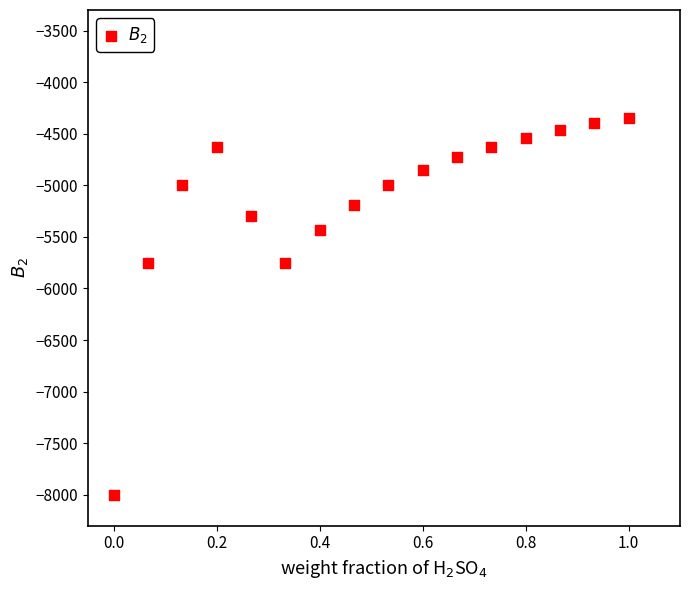

What is the range of X values (max minus min)?

1.0